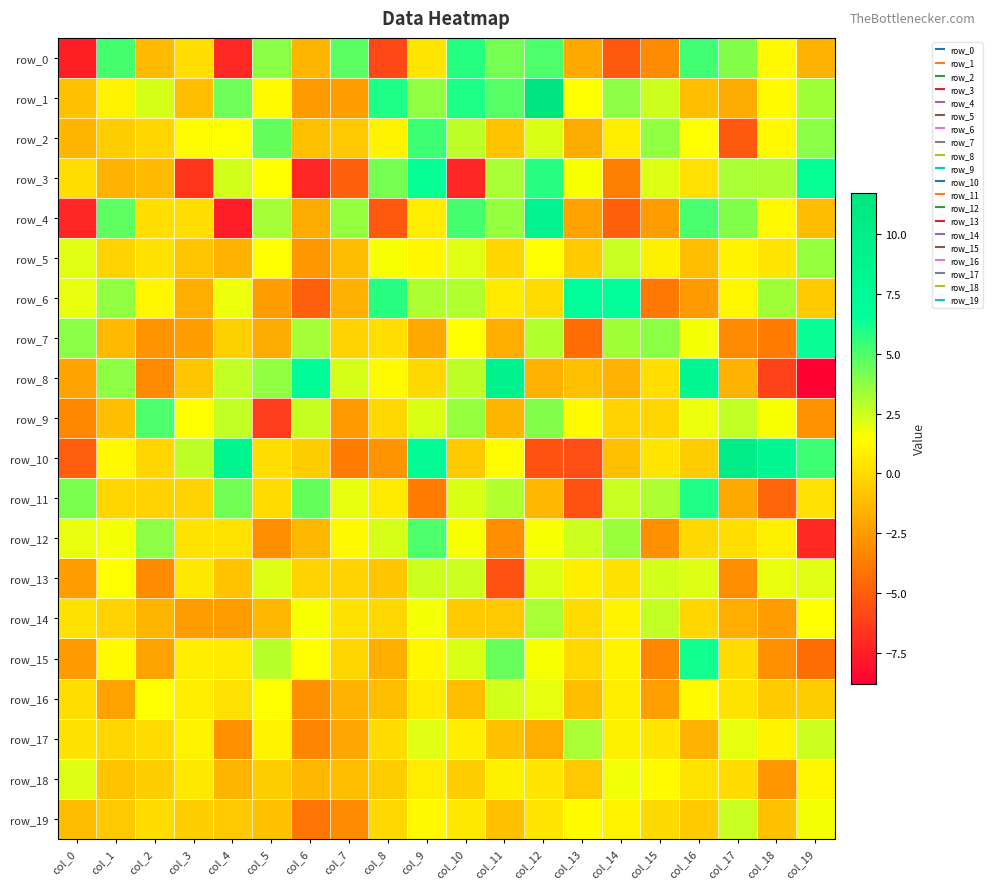

What is the approximate value of row_6 at col_19?

-0.6